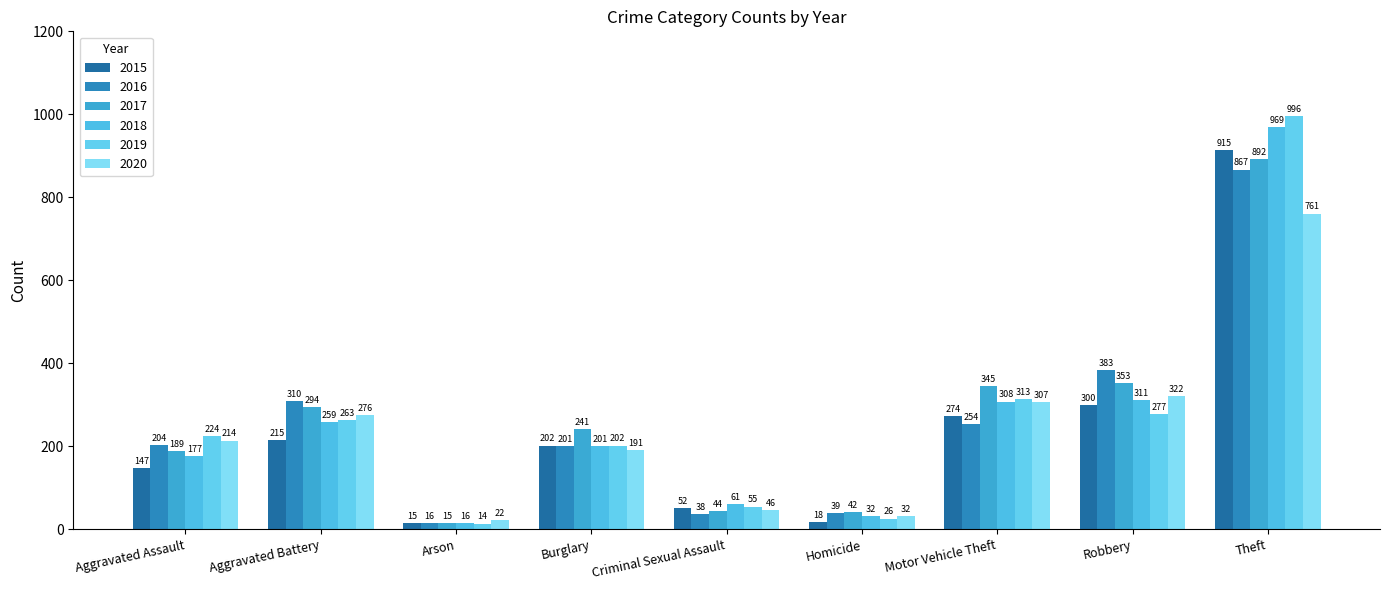

Is it true that 2019 equals 216 at Motor Vehicle Theft?

False